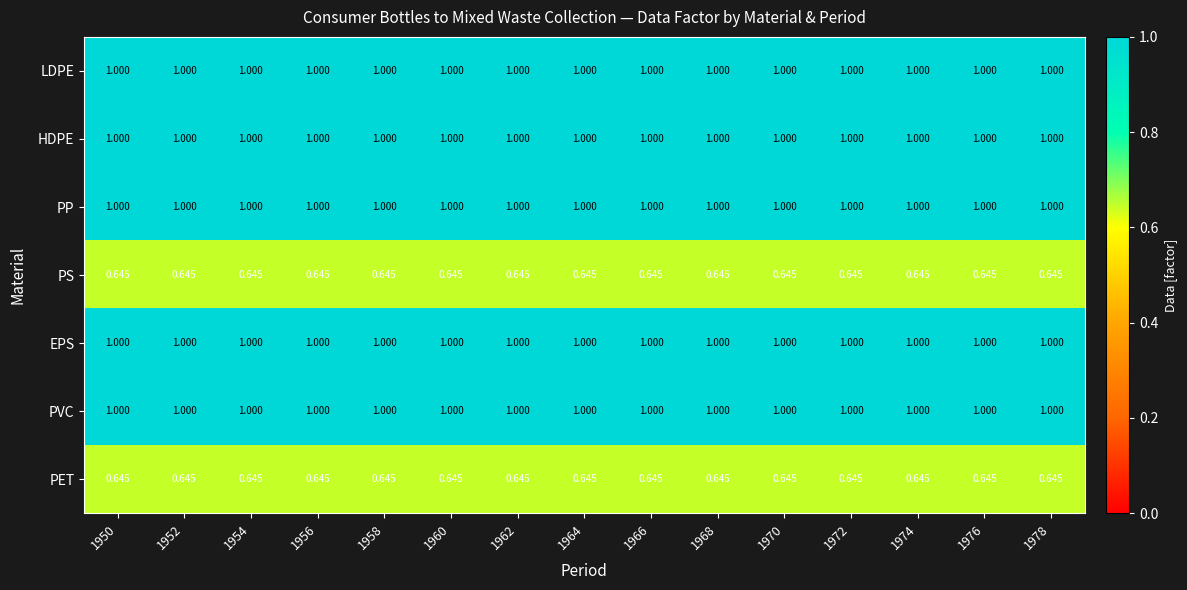

What is the maximum value shown in the chart?

1.0